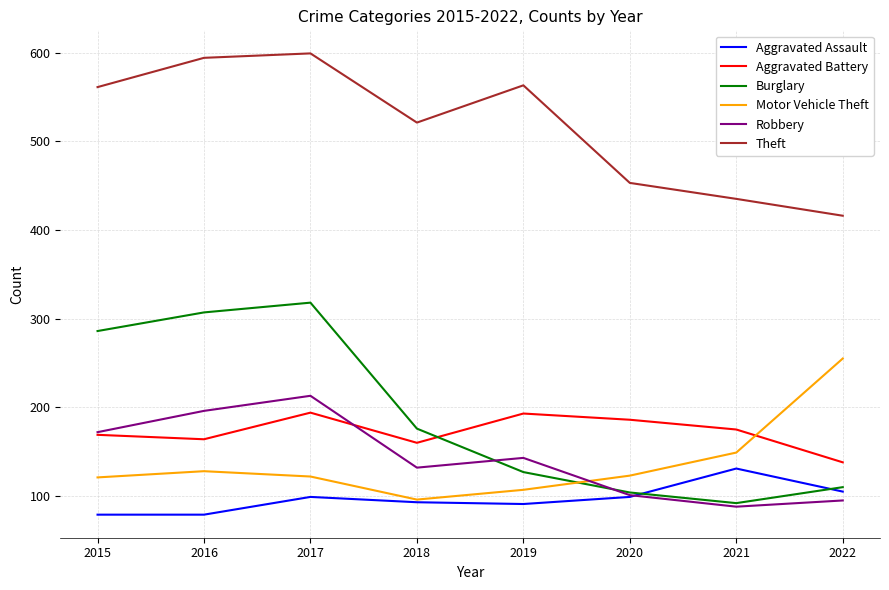

The value of Aggravated Assault at 2020 is 99. True or false?

True